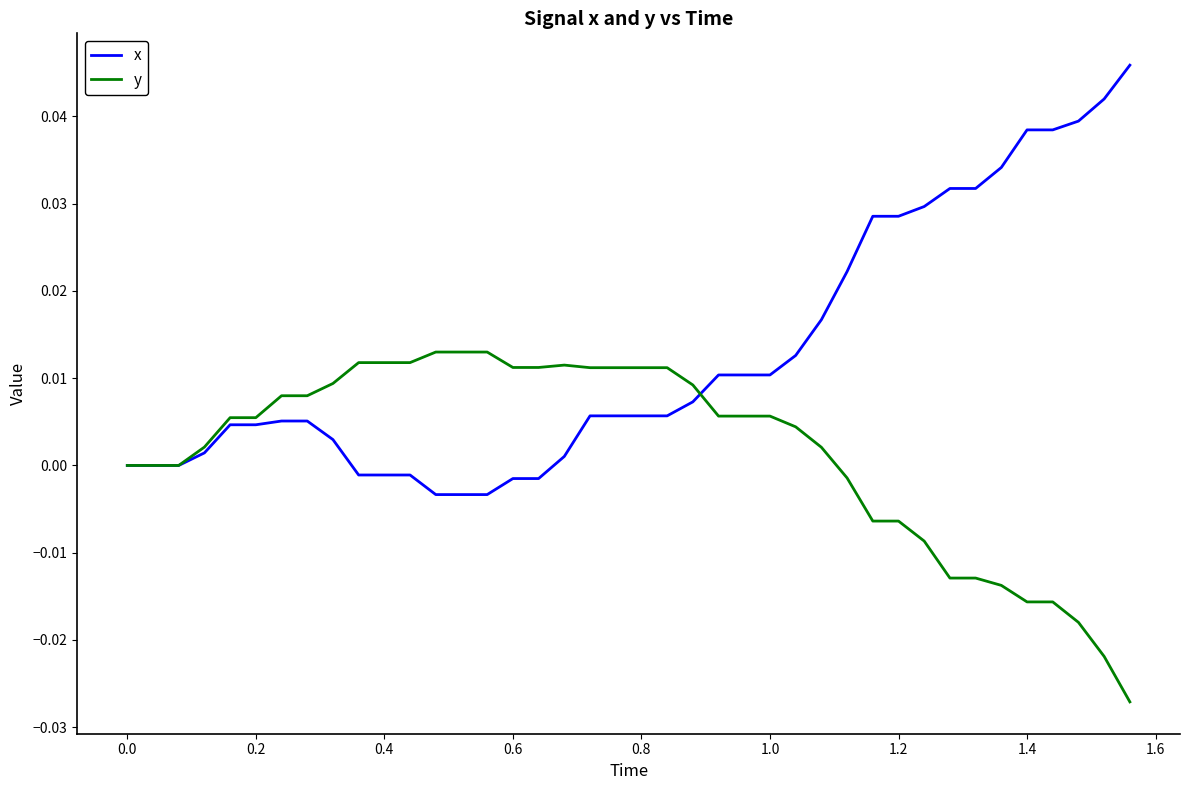

How many series are shown in this chart?

2